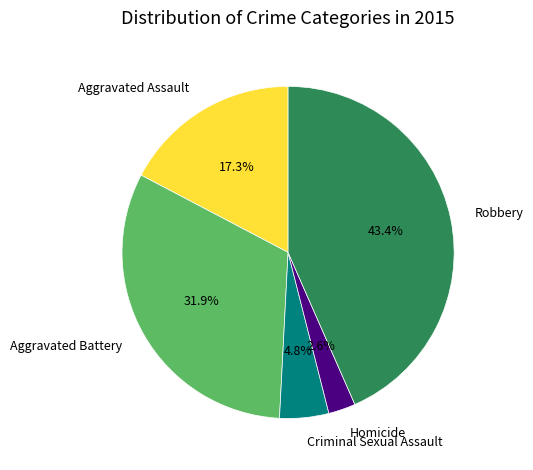

To the nearest percent, what is the combined percentage of Aggravated Battery and Robbery?

75%